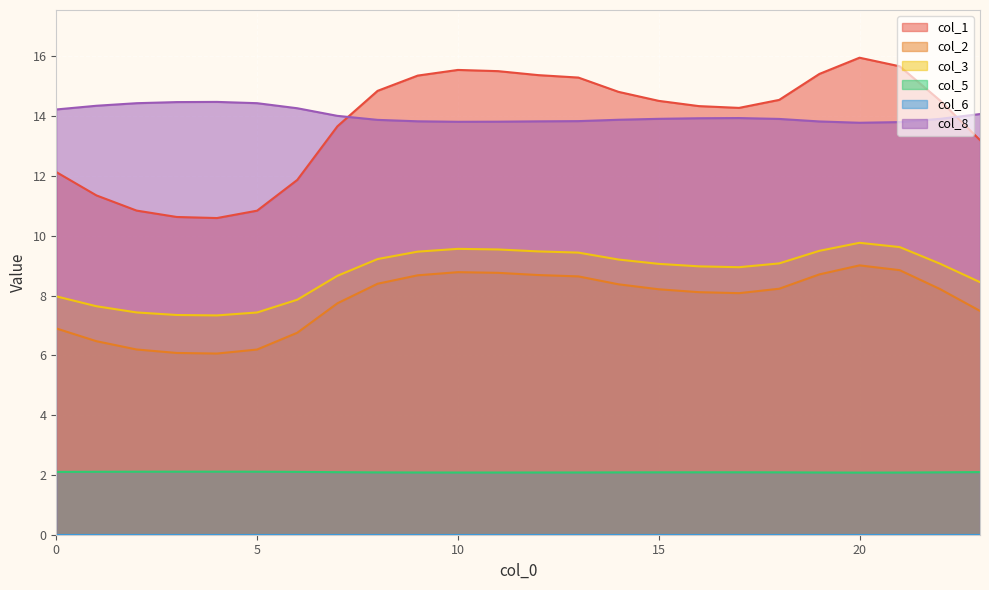

What is the difference between the maximum and minimum values in the col_3 series?

2.4